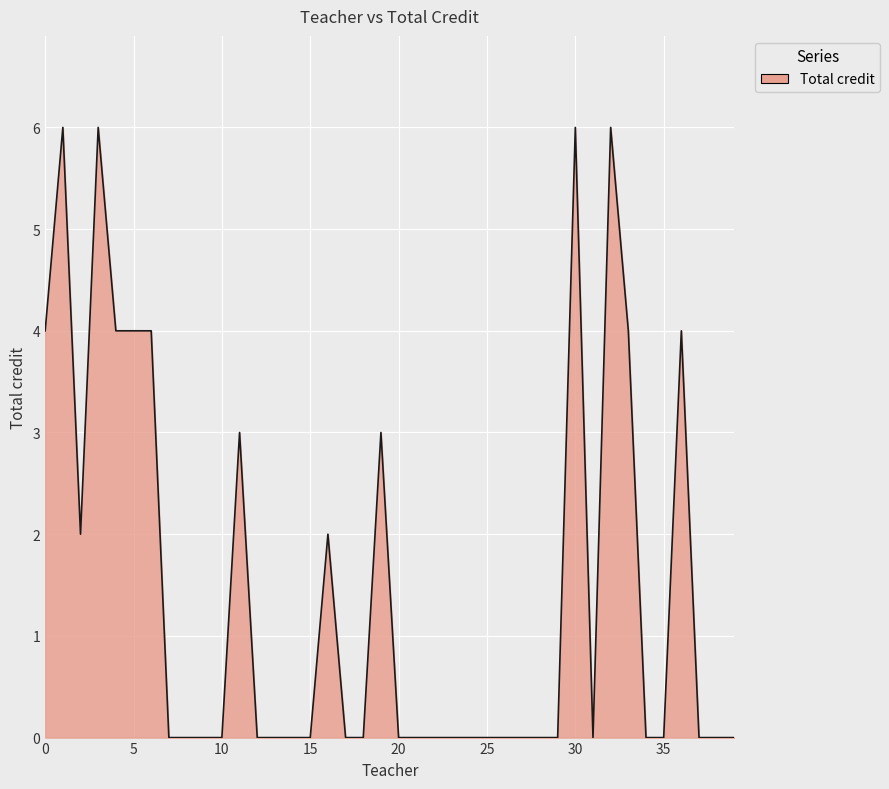

What is the greatest value displayed?

6